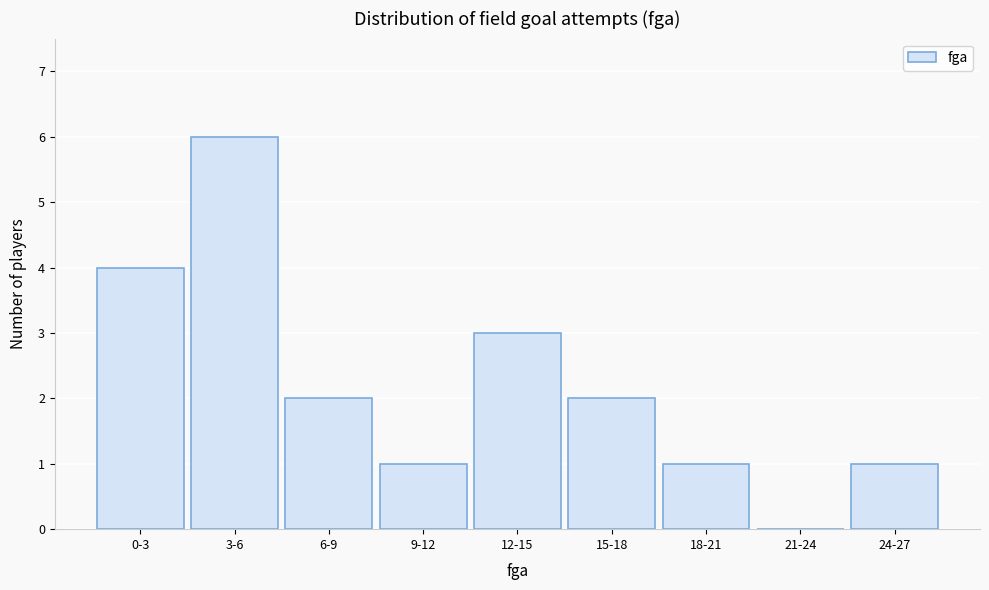

Reading left to right, list all the values displayed in this chart.

0-3=4	3-6=6	6-9=2	9-12=1	12-15=3	15-18=2	18-21=1	21-24=0	24-27=1